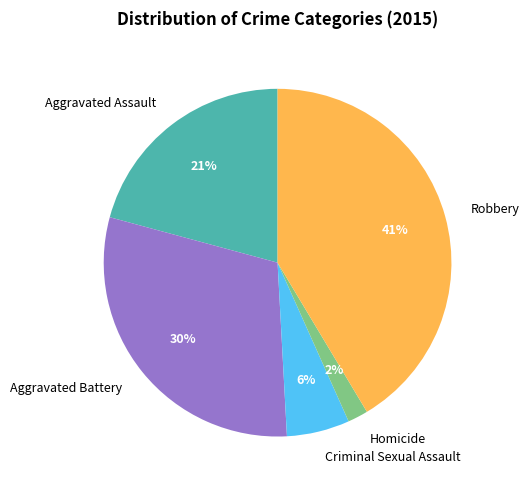

Rank the categories by value from highest to lowest.

Robbery, Aggravated Battery, Aggravated Assault, Criminal Sexual Assault, Homicide